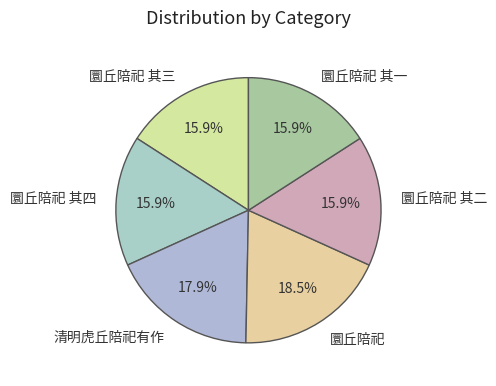

True or false: 圜丘陪祀 其四 accounts for 16% of the total.

True